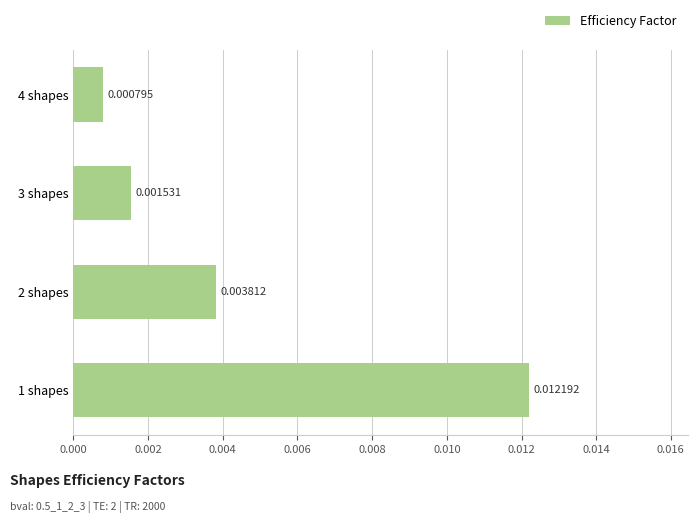

Rank the categories by value from lowest to highest.

4 shapes, 3 shapes, 2 shapes, 1 shapes